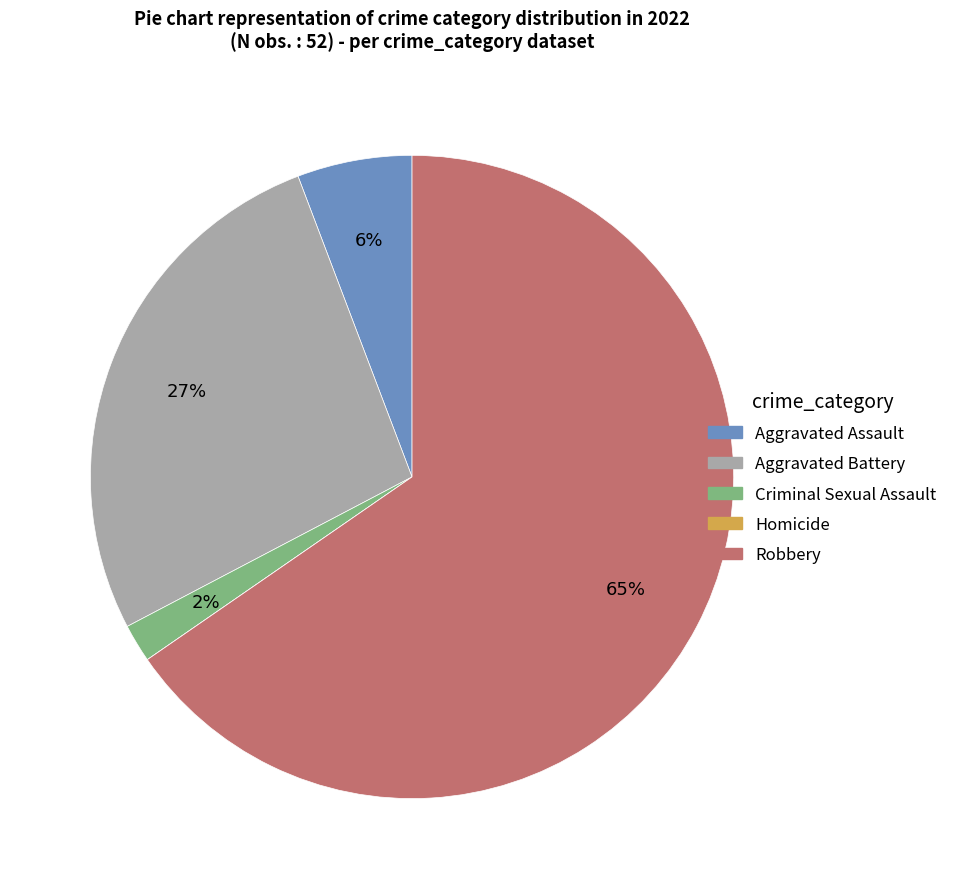

To the nearest percent, what is the average slice percentage?

20%